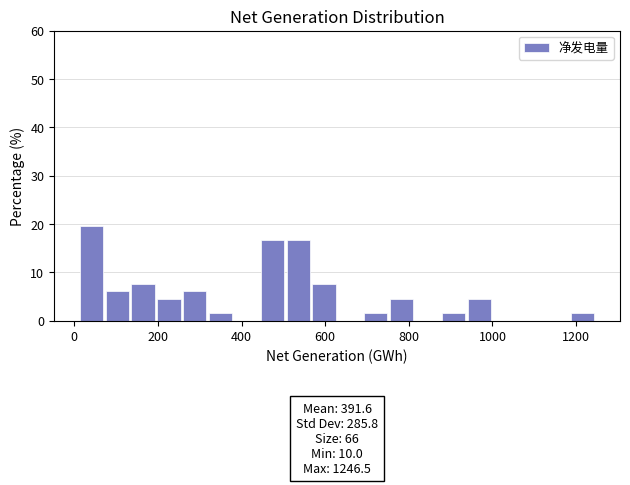

Around what value on the x-axis is the tallest bar? Give the approximate position of its centre, as read against the axis.

40